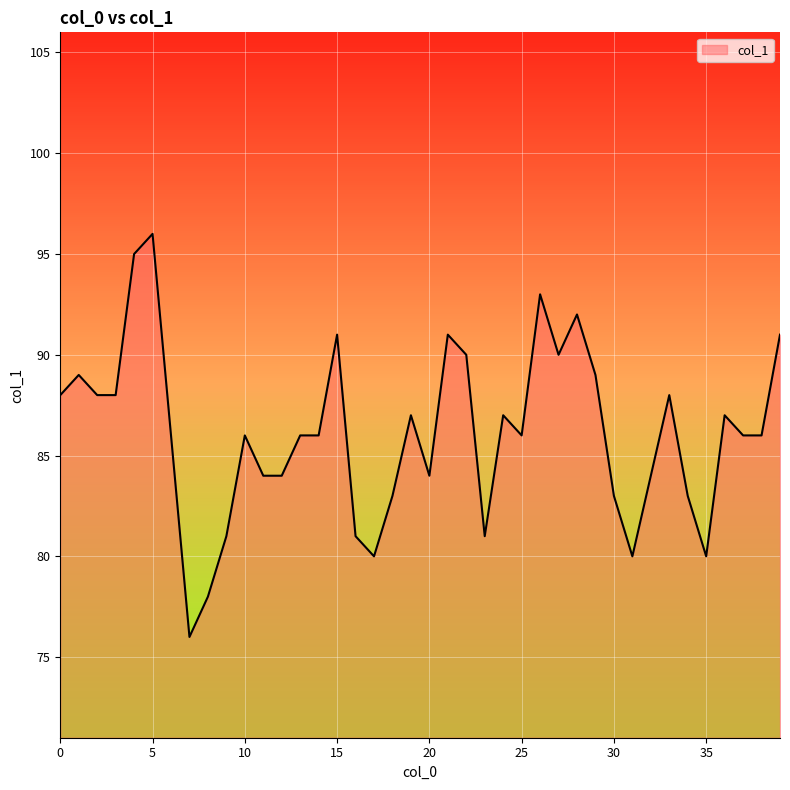

What is the difference between the maximum and minimum values?

20